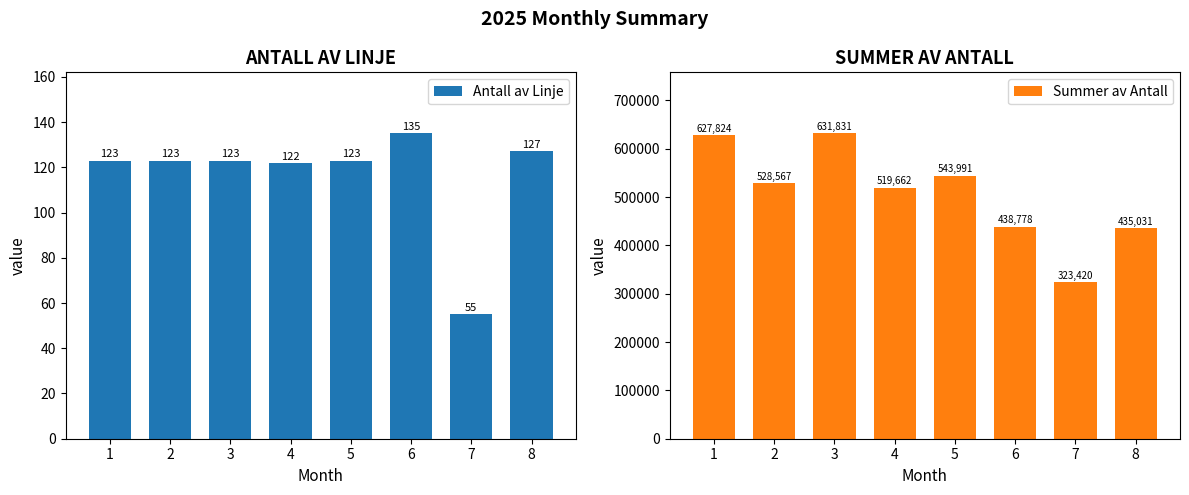

What is the difference between the Summer av Antall values at 8 and 2?

93536